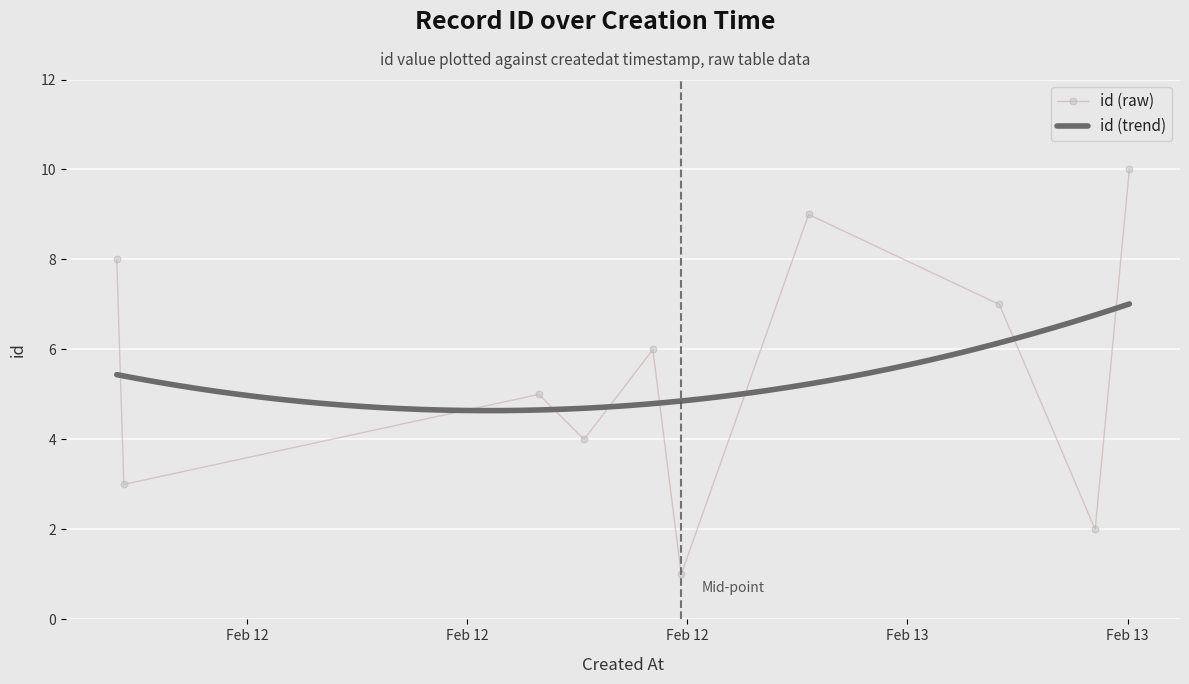

How many data points are above 6?

4